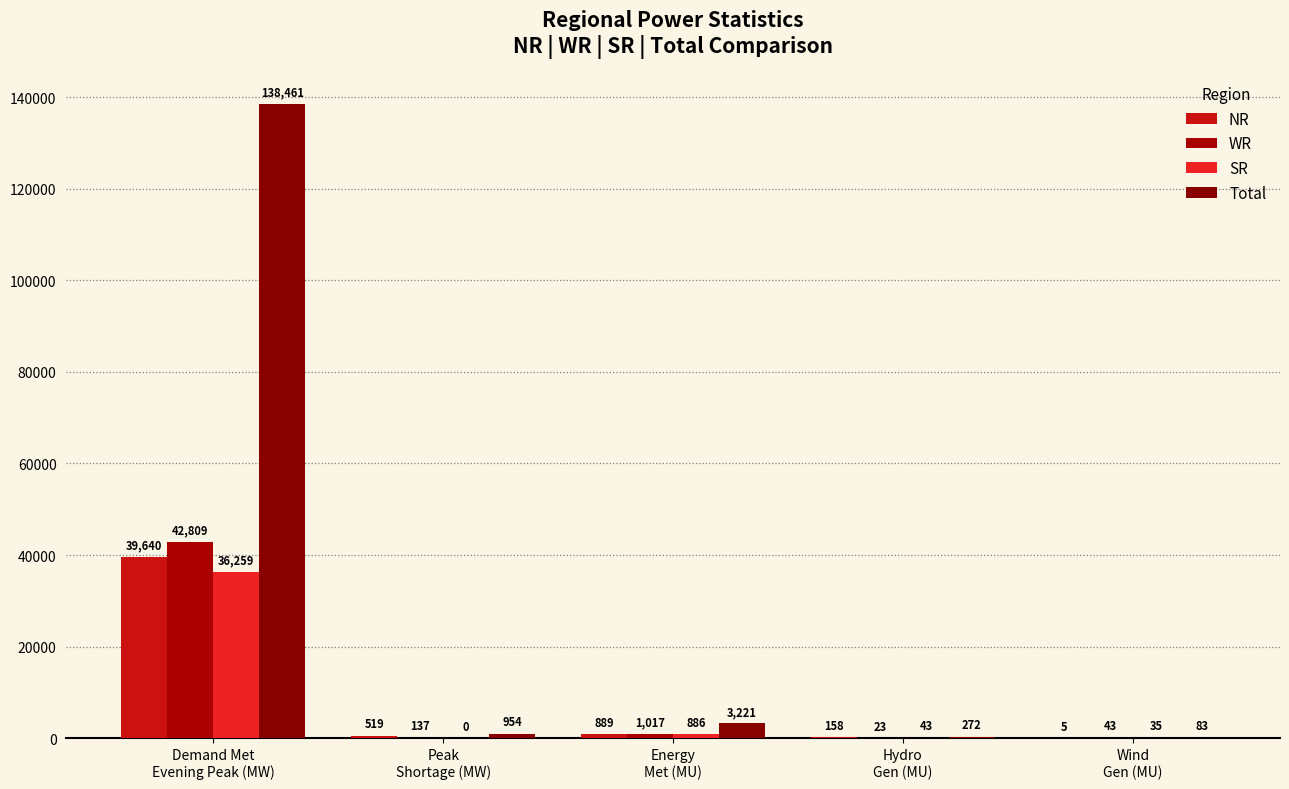

Which series changed the most between Peak
Shortage (MW) and Energy
Met (MU)?

Total